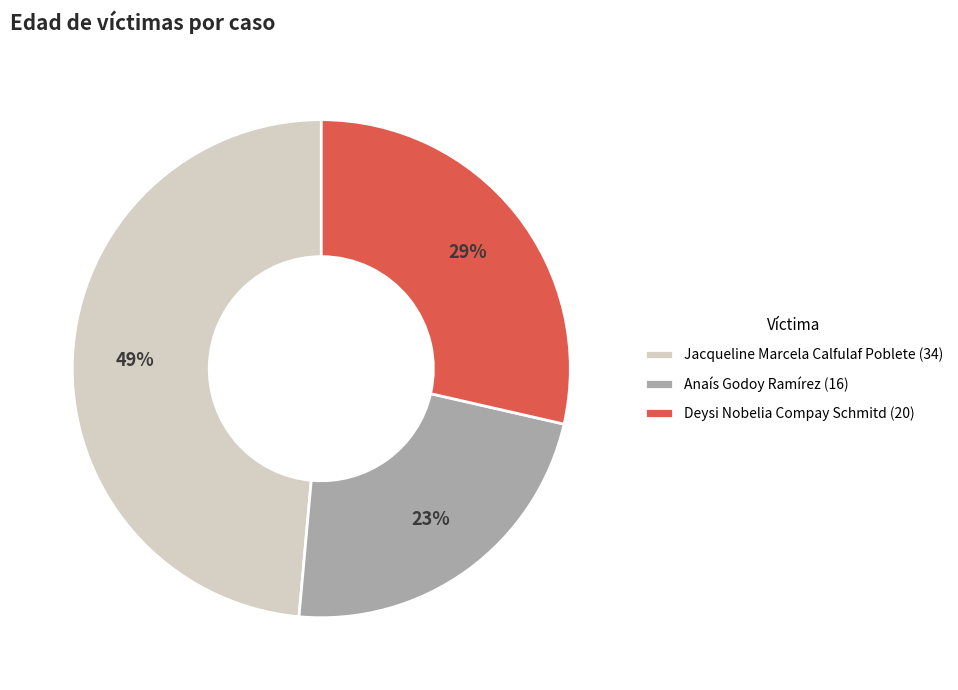

Is there a majority slice in this chart?

No